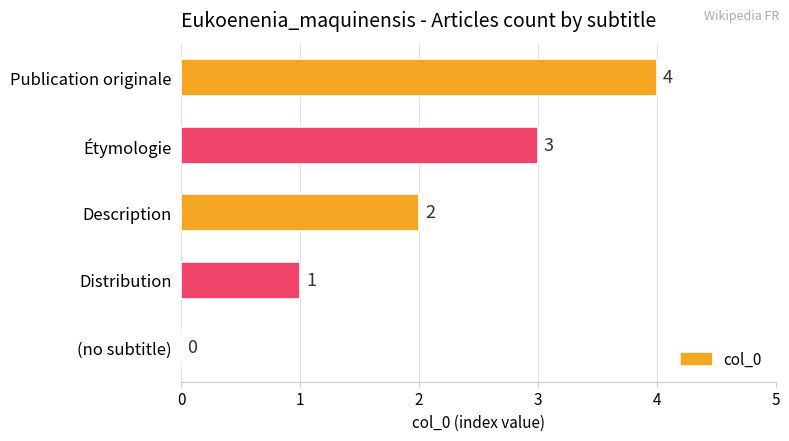

What is the sum of all values?

10